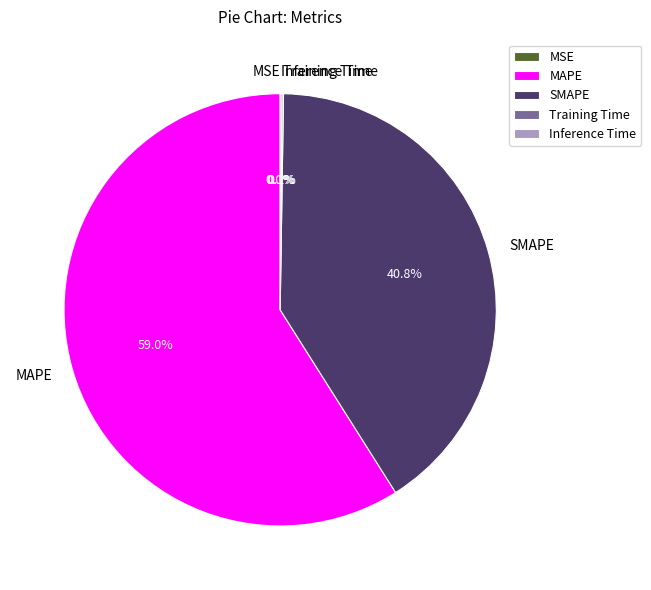

Which category has the biggest portion of the pie?

MAPE